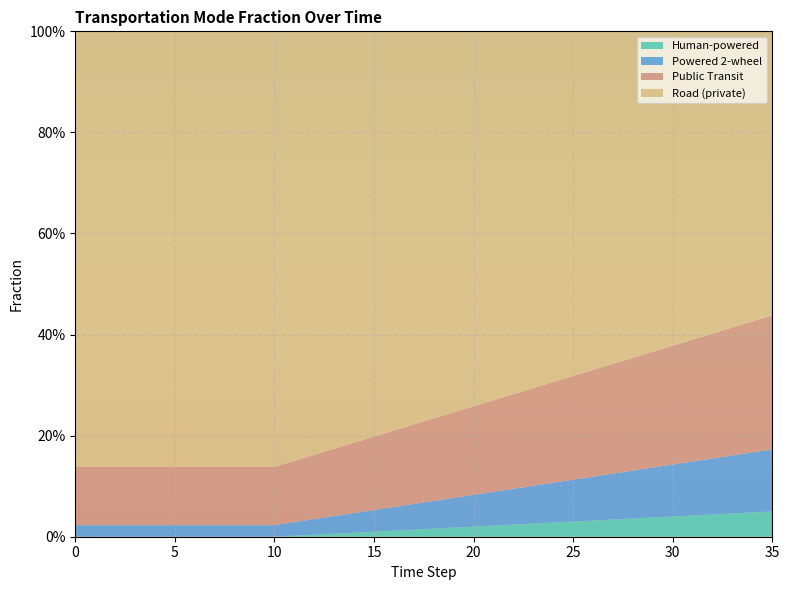

Reading left to right, extract all data points from this chart.

frac_trns_pkm_dem_private_and_public_hu: 0=0.0	1=0.0	2=0.0	3=0.0	4=0.0	5=0.0	6=0.0	7=0.0	8=0.0	9=0.0	10=0.0	11=0.0	12=0.0	13=0.0	14=0.0	15=0.0	16=0.0	17=0.0	18=0.0	19=0.0	20=0.0	21=0.0	22=0.0	23=0.0	24=0.0	25=0.0	26=0.0	27=0.0	28=0.0	29=0.0	30=0.0	31=0.0	32=0.0	33=0.0	34=0.0	35=0.1
frac_trns_pkm_dem_private_and_public_po: 0=0.0	1=0.0	2=0.0	3=0.0	4=0.0	5=0.0	6=0.0	7=0.0	8=0.0	9=0.0	10=0.0	11=0.0	12=0.0	13=0.0	14=0.0	15=0.0	16=0.0	17=0.1	18=0.1	19=0.1	20=0.1	21=0.1	22=0.1	23=0.1	24=0.1	25=0.1	26=0.1	27=0.1	28=0.1	29=0.1	30=0.1	31=0.1	32=0.1	33=0.1	34=0.1	35=0.1
frac_trns_pkm_dem_private_and_public_pu: 0=0.1	1=0.1	2=0.1	3=0.1	4=0.1	5=0.1	6=0.1	7=0.1	8=0.1	9=0.1	10=0.1	11=0.1	12=0.1	13=0.1	14=0.1	15=0.1	16=0.2	17=0.2	18=0.2	19=0.2	20=0.2	21=0.2	22=0.2	23=0.2	24=0.2	25=0.2	26=0.2	27=0.2	28=0.2	29=0.2	30=0.2	31=0.2	32=0.2	33=0.3	34=0.3	35=0.3
frac_trns_pkm_dem_private_and_public_ro: 0=0.9	1=0.9	2=0.9	3=0.9	4=0.9	5=0.9	6=0.9	7=0.9	8=0.9	9=0.9	10=0.9	11=0.8	12=0.8	13=0.8	14=0.8	15=0.8	16=0.8	17=0.8	18=0.8	19=0.8	20=0.7	21=0.7	22=0.7	23=0.7	24=0.7	25=0.7	26=0.7	27=0.7	28=0.6	29=0.6	30=0.6	31=0.6	32=0.6	33=0.6	34=0.6	35=0.6